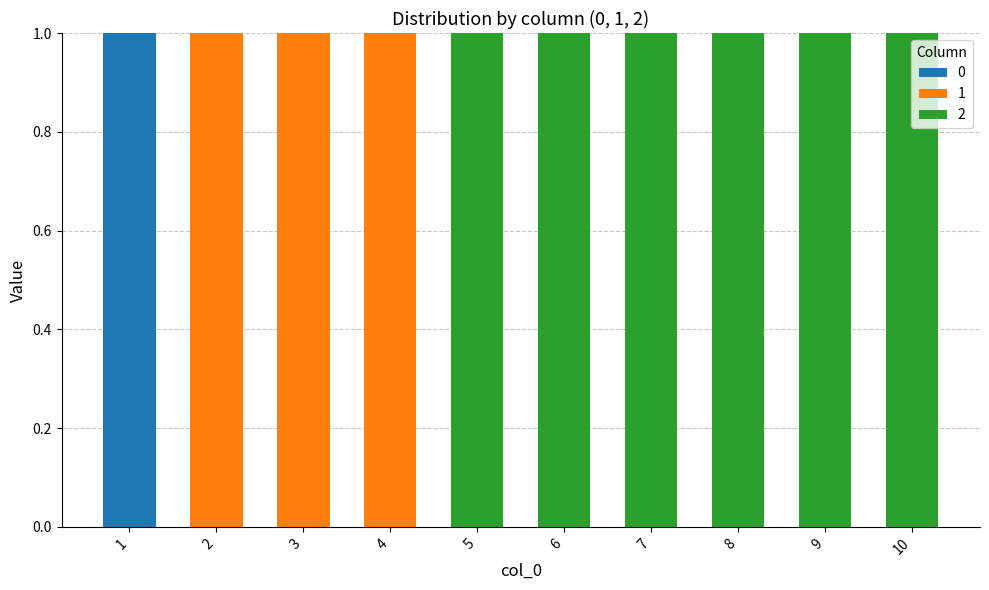

The 0 series shows 0 at 7. True or false?

True